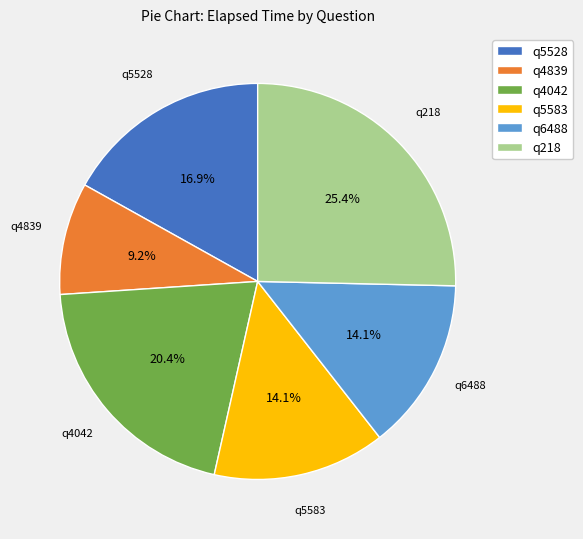

Count the number of slices in the pie.

6